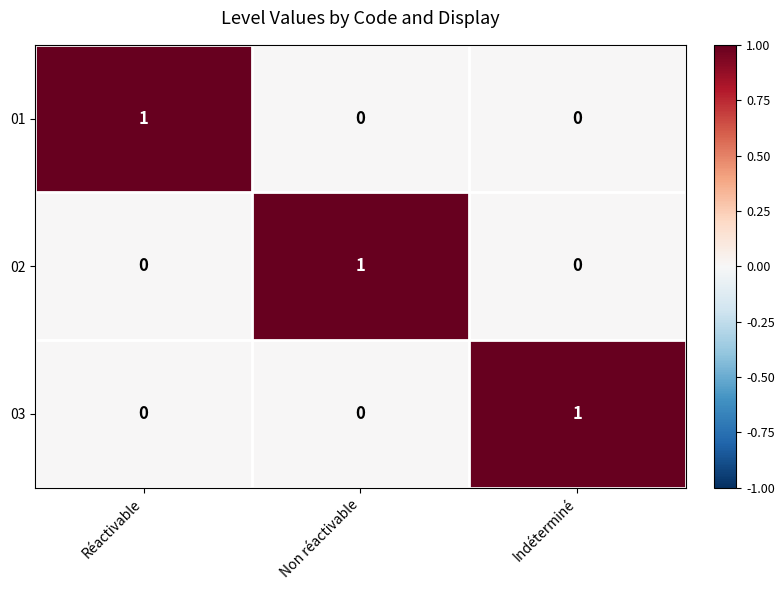

Is the value of 02 at Indéterminé greater than the value of 03 at Indéterminé?

No